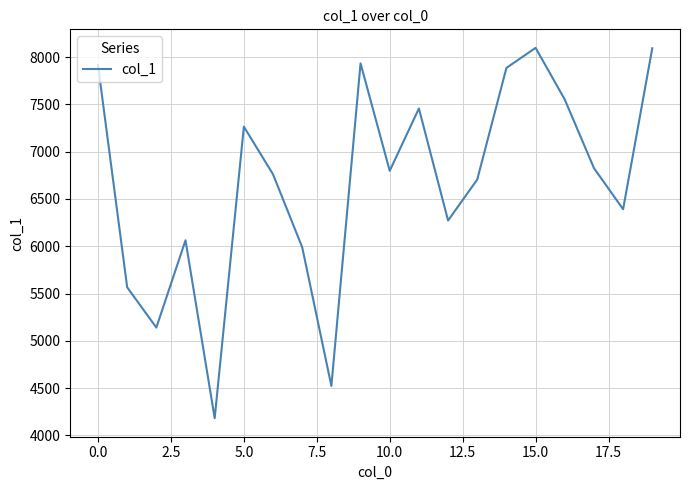

What is the smallest value displayed?

4182